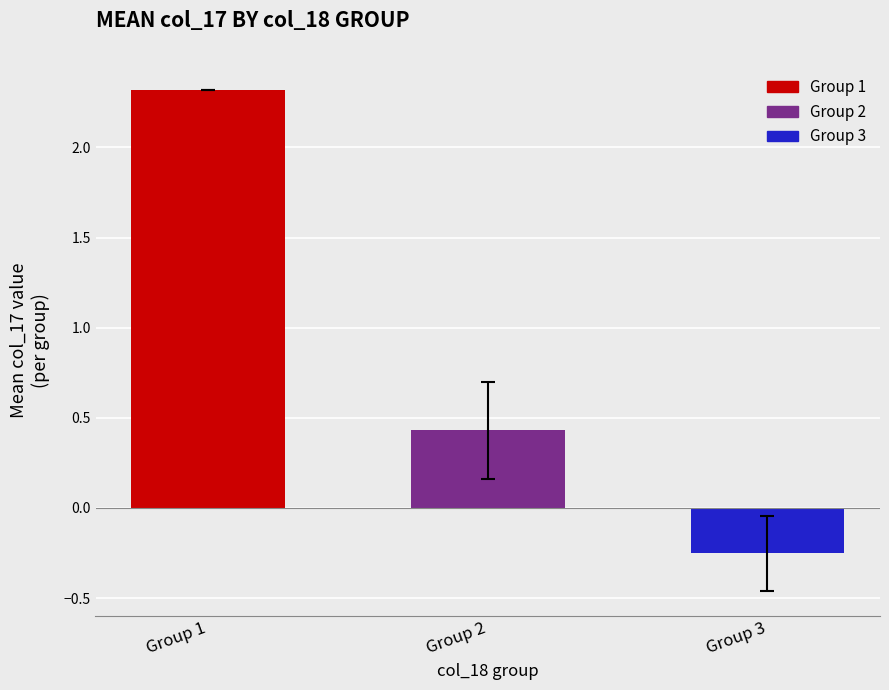

How many data points does each series have?

3